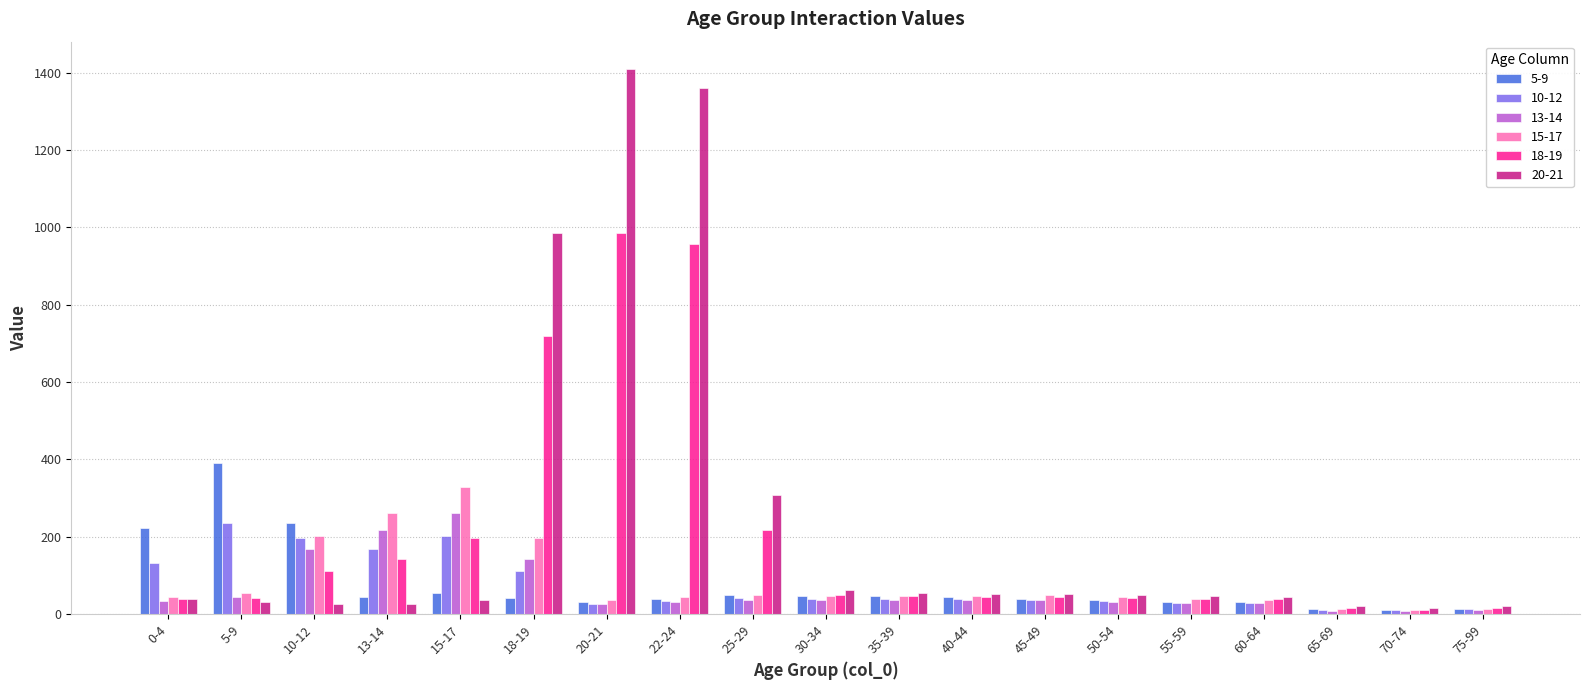

What is the value of the 18-19 bar at the 14th from the left?

42.5